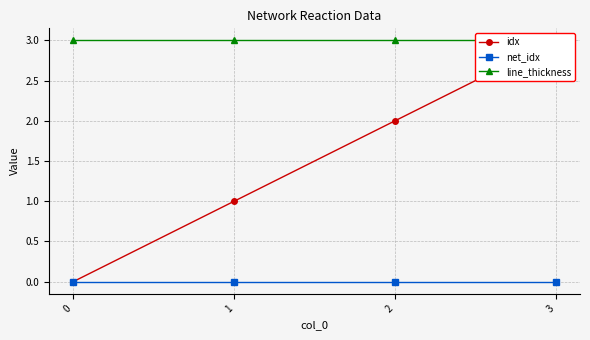

True or false: line_thickness and net_idx intersect in this chart.

False